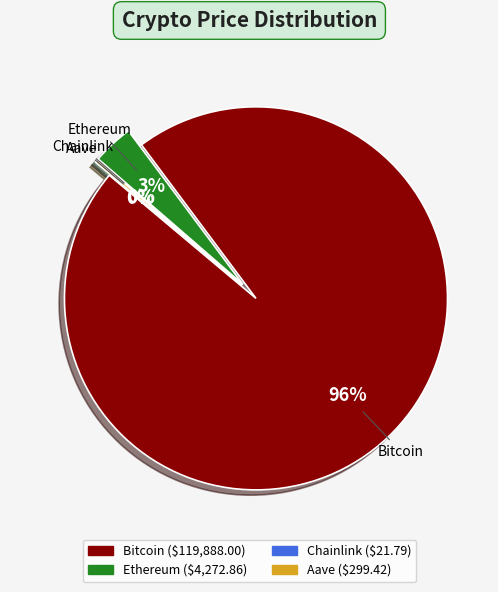

The Aave slice represents 15% of the pie. True or false?

False